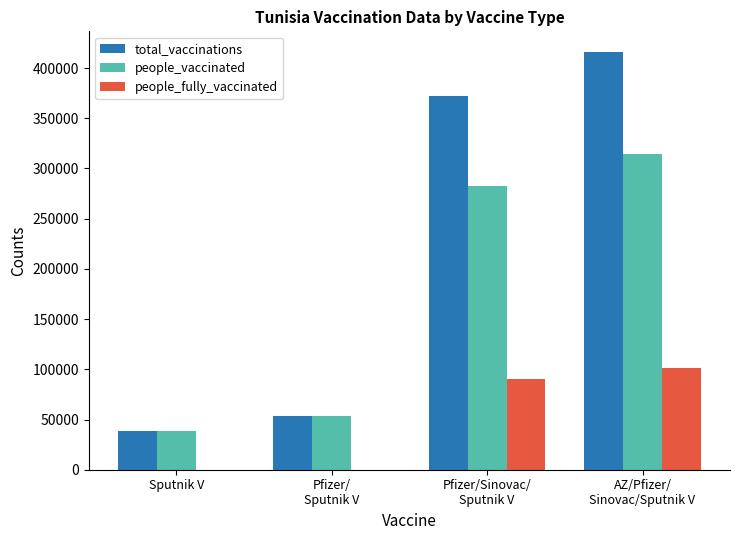

Which series has the largest total across all categories?

total_vaccinations